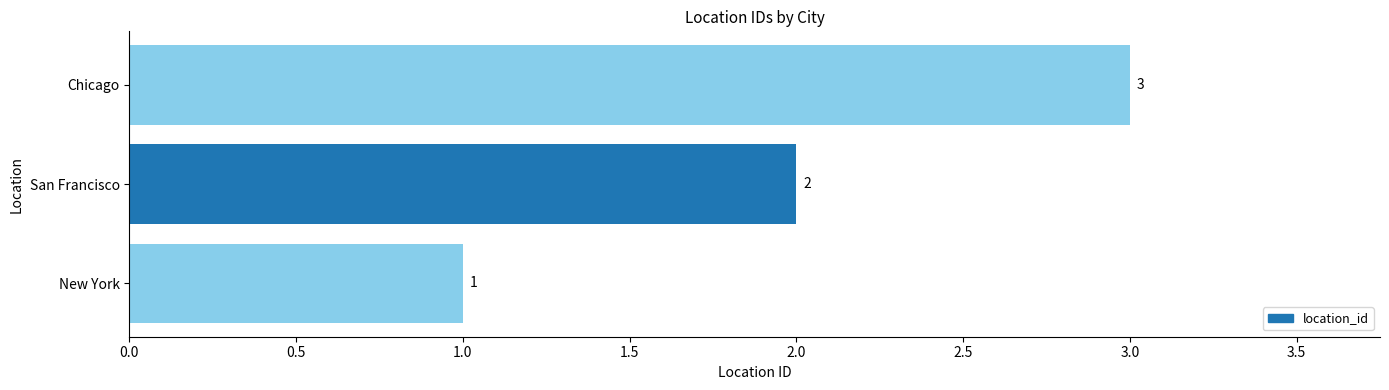

Which label corresponds to the largest value in the chart?

Chicago